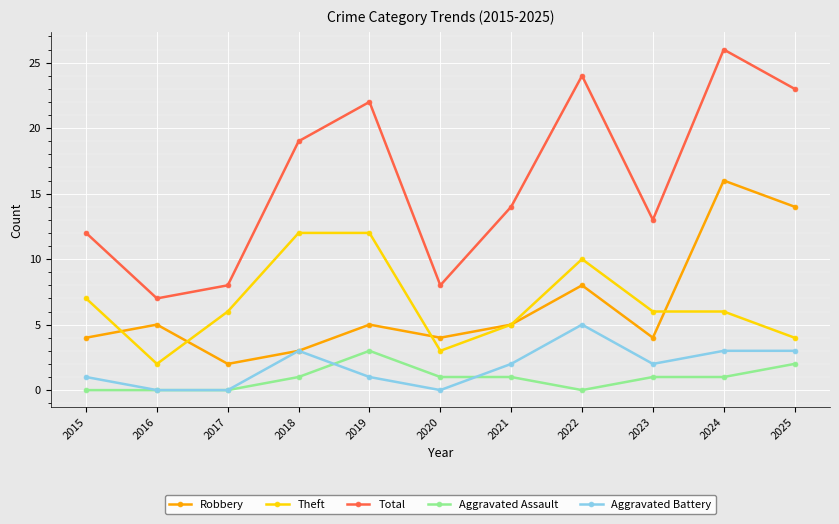

True or false: Aggravated Battery has more than 0 points higher than both neighbors.

True